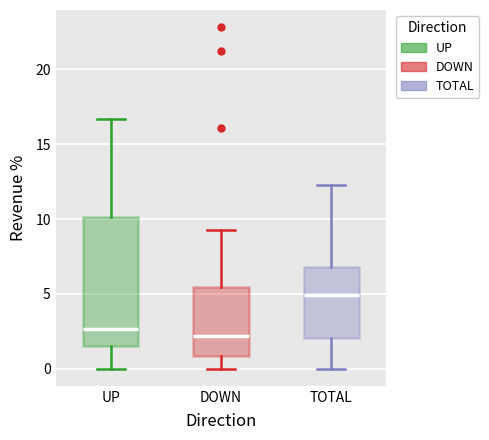

Where does the lower whisker of the box for UP end on the y-axis? The values are not printed on the chart, so give them approximately, as read against the axis.

0.0